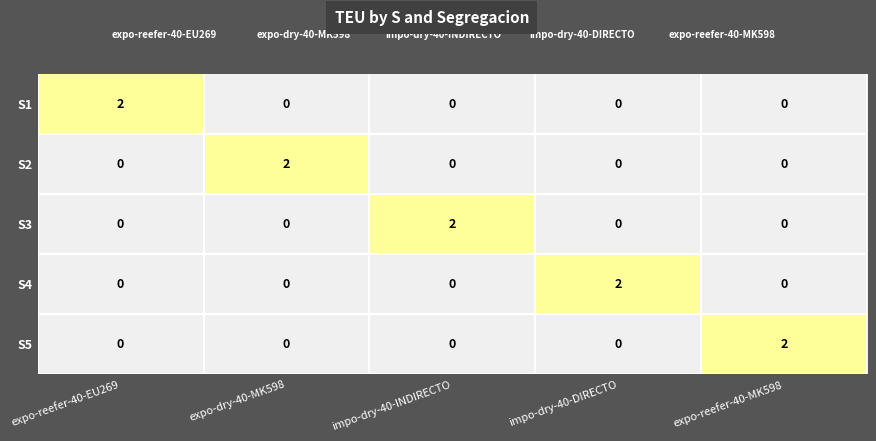

At how many categories does at least one series exceed 0?

5